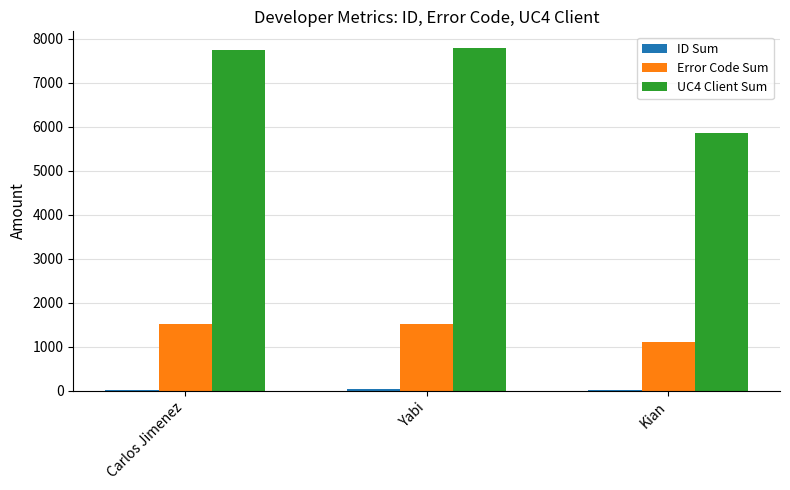

What is the sum of all UC4 Client Sum values?

21367